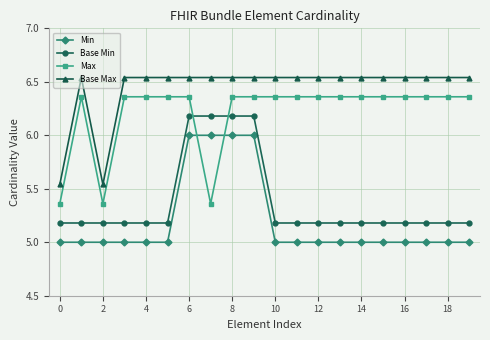

True or false: Base Min and Min intersect in this chart.

False